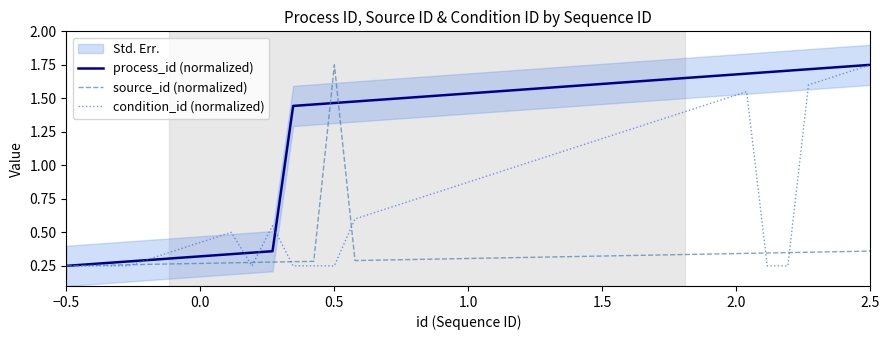

At how many categories does at least one series exceed 1?

29